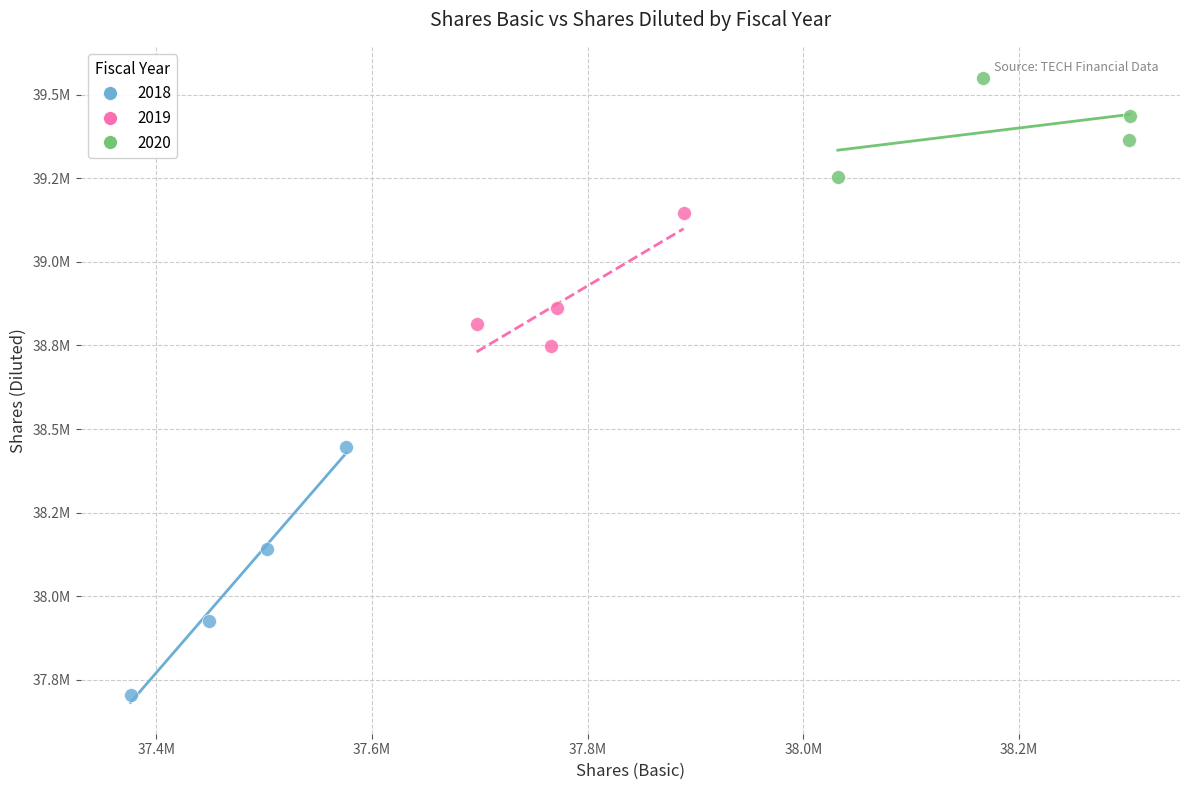

What are all the series names shown in the legend?

2018, 2019, 2020